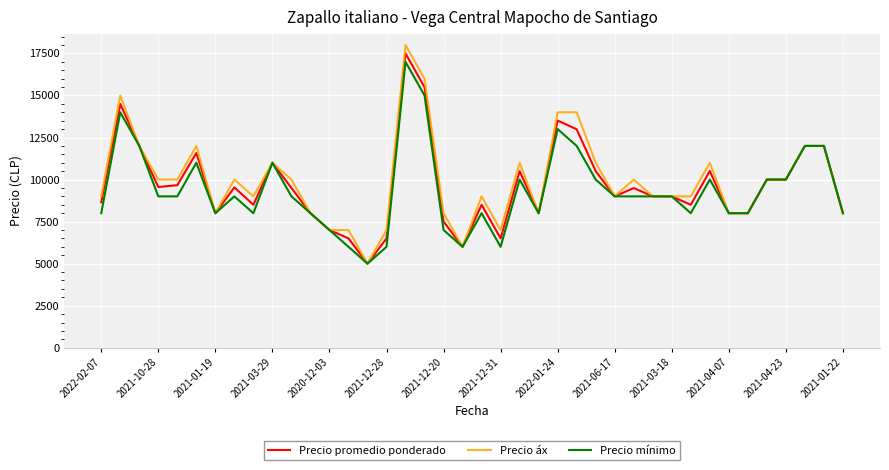

What is the smallest value displayed?

5000